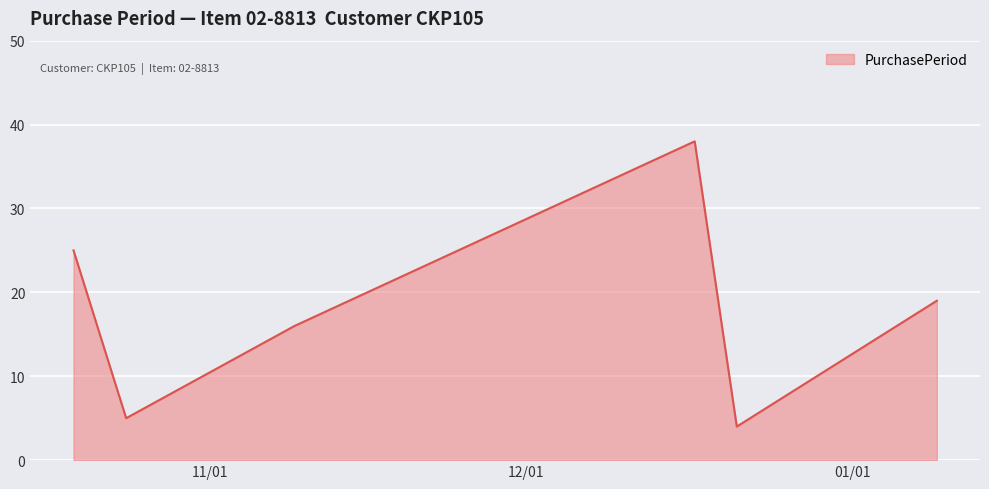

What is the minimum value shown in the chart?

4